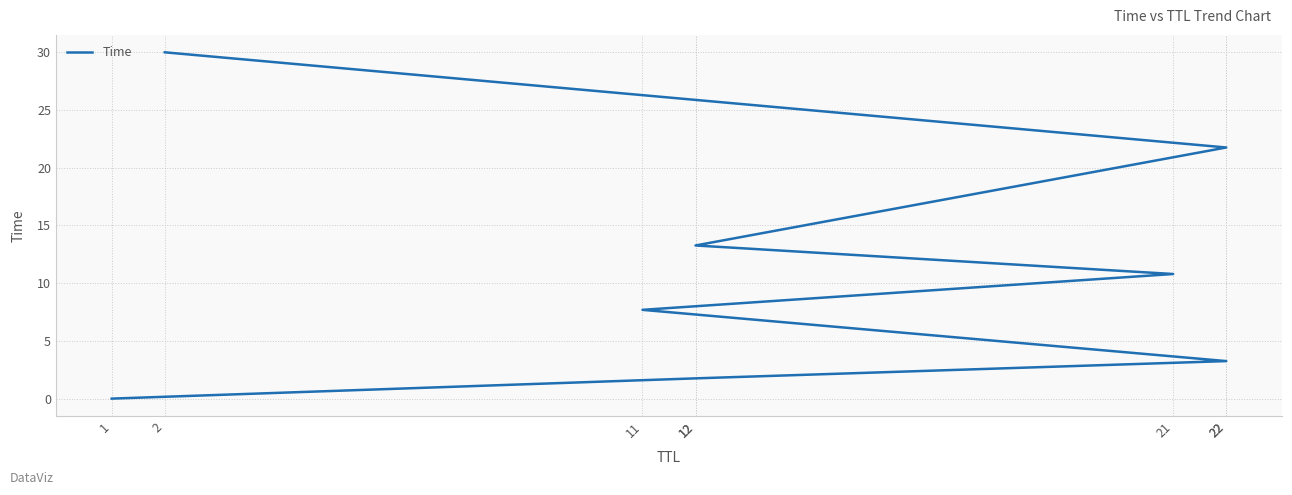

True or false: the data shows 3.3 at 22.

True